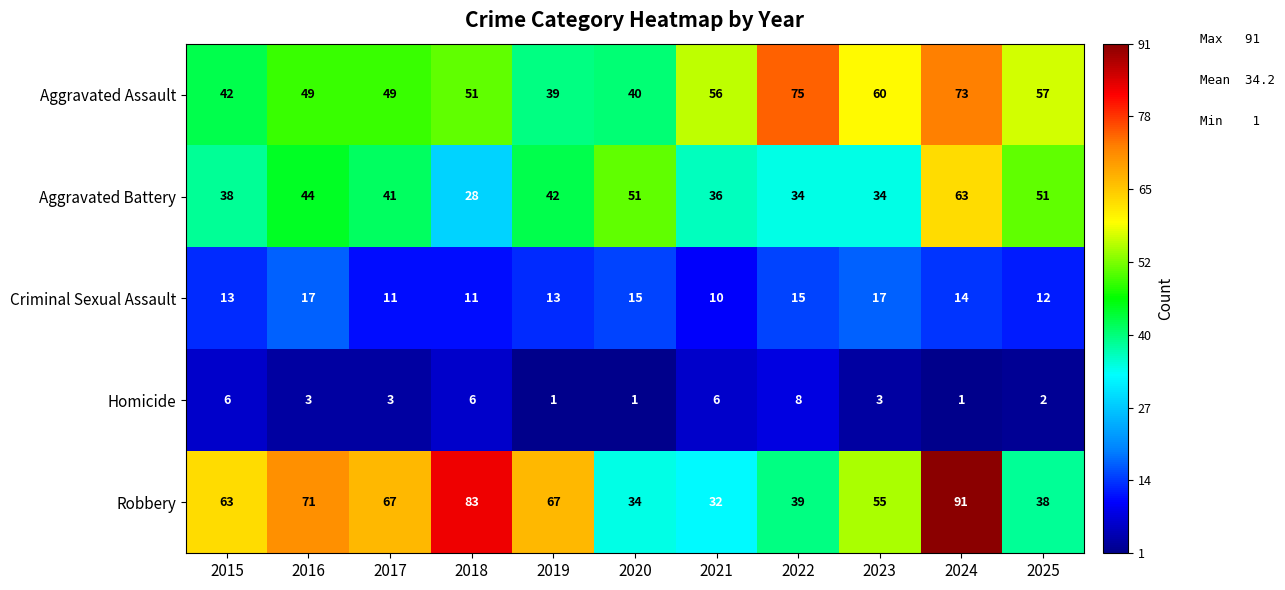

Rank the series by their maximum value, from highest to lowest.

Robbery, Aggravated Assault, Aggravated Battery, Criminal Sexual Assault, Homicide